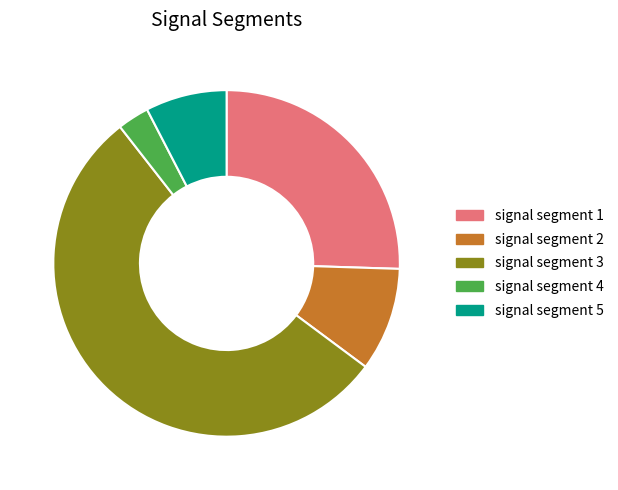

Which has a higher value, signal segment 2 or signal segment 4?

signal segment 2